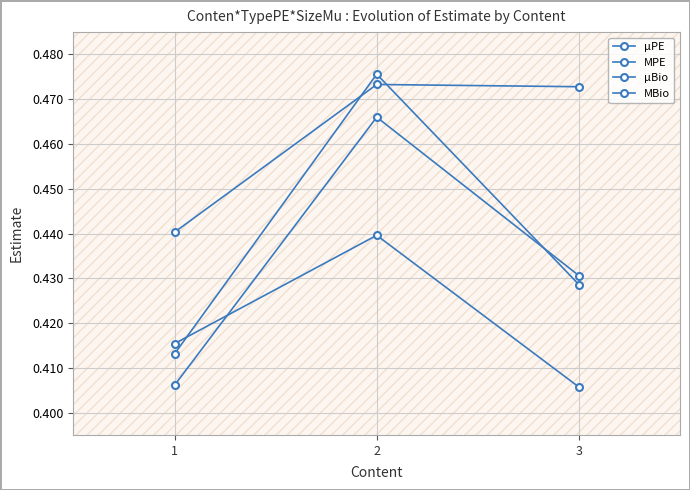

The µBio series shows 0.3 at 2. True or false?

False